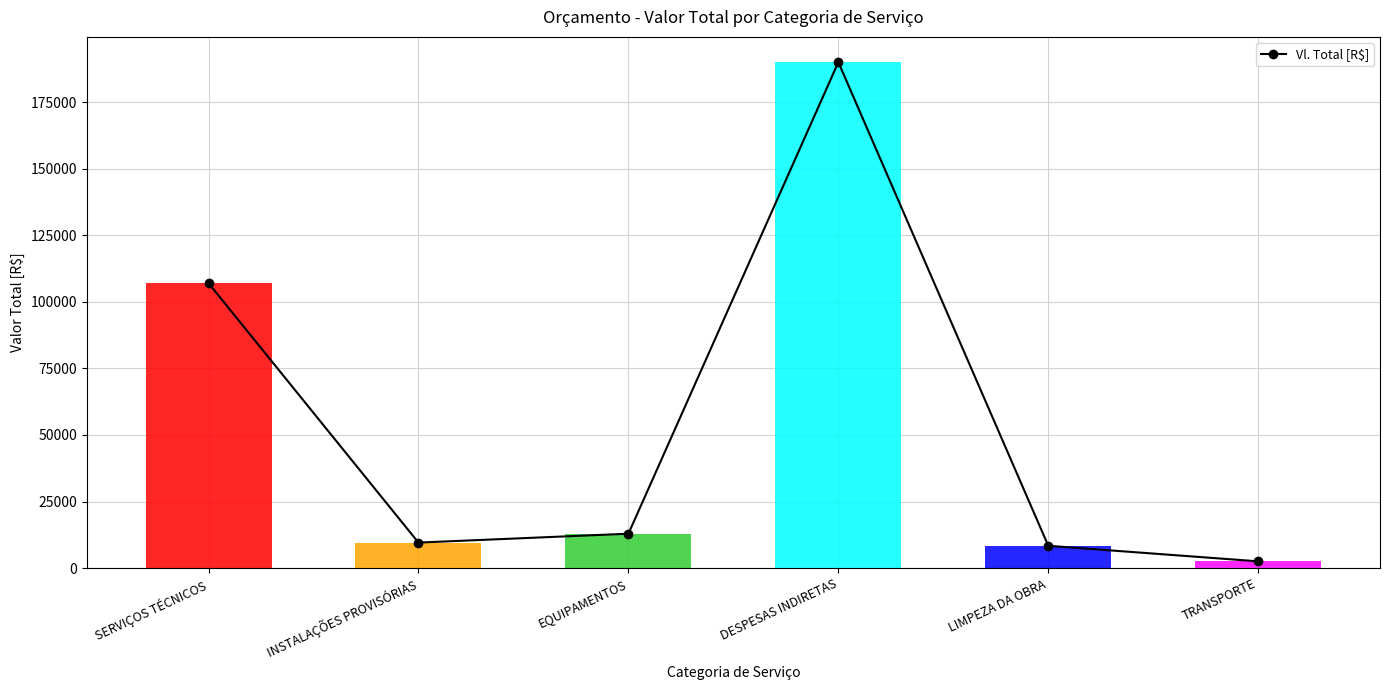

What is the smallest value displayed?

2560.0